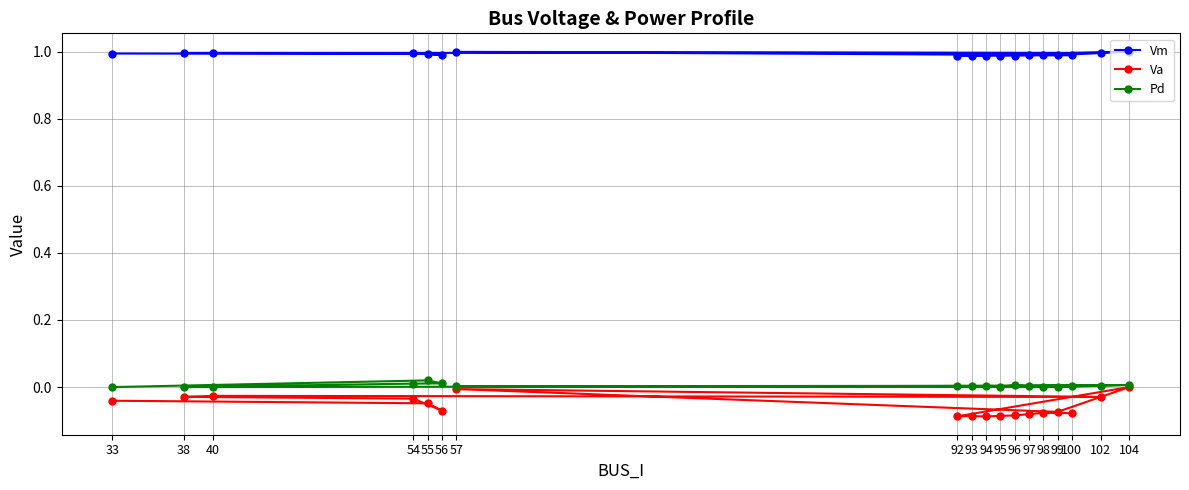

In Va, how many points are lower than both neighbors (excluding endpoints)?

5